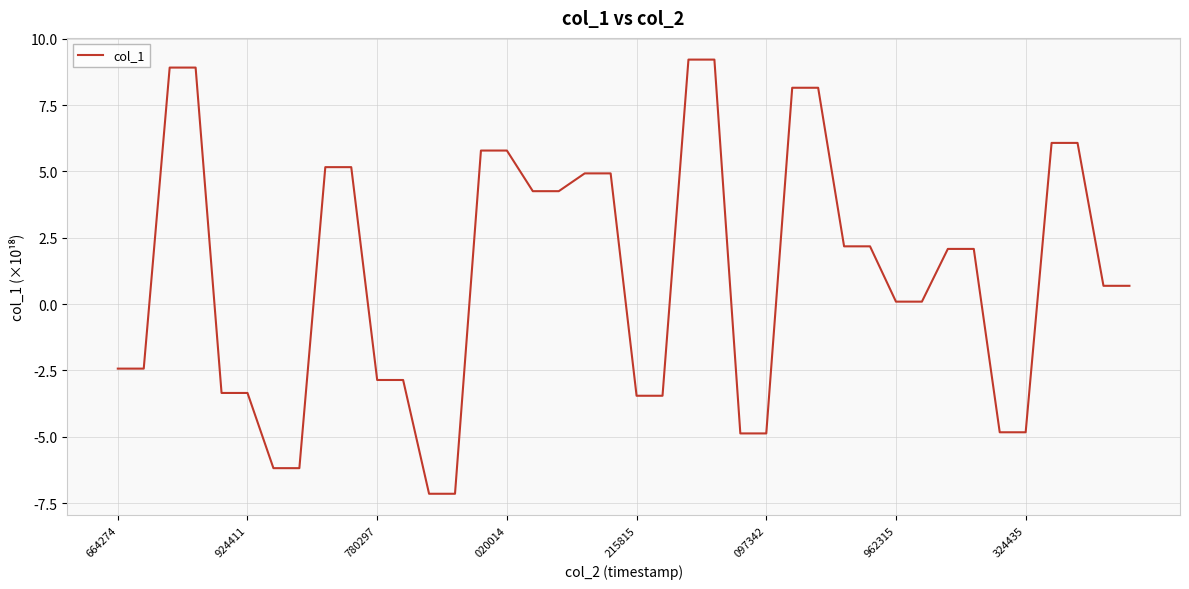

What is the difference between the maximum and minimum values?

16.4